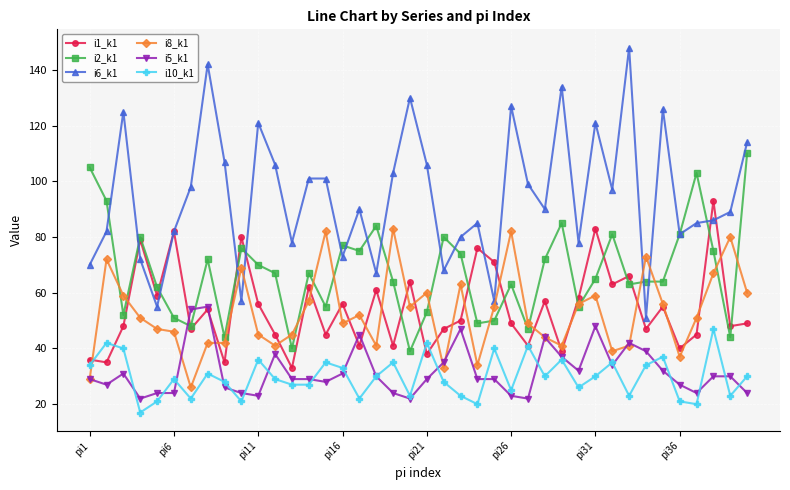

Which series has the largest range (max minus min)?

i6_k1